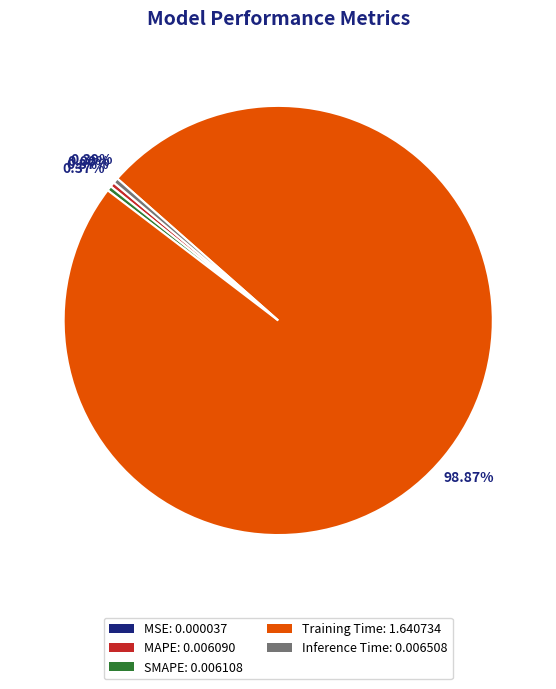

True or false: MAPE accounts for 14% of the total.

False